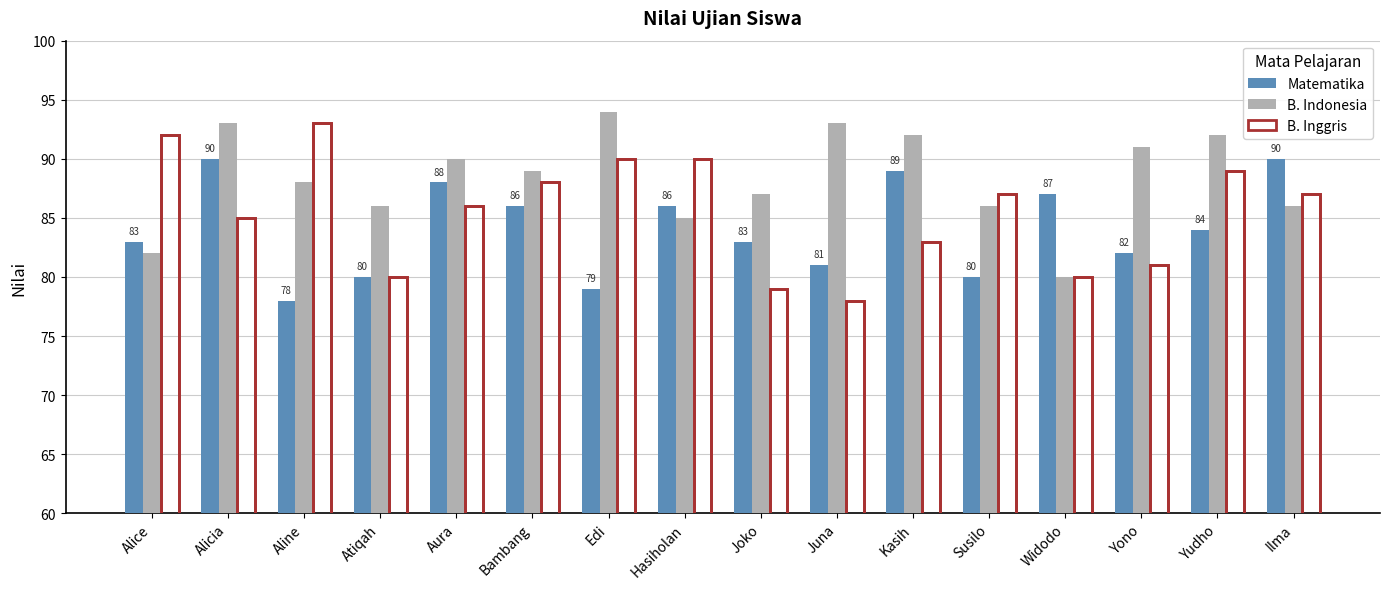

Rank the series by their maximum value, from lowest to highest.

Matematika, B. Inggris, B. Indonesia